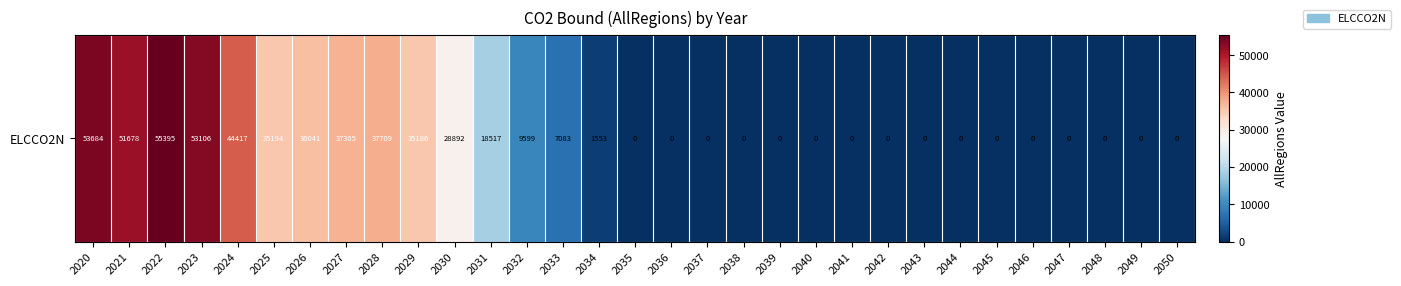

What is the change in value from 2027 to 2038?

-37364.7